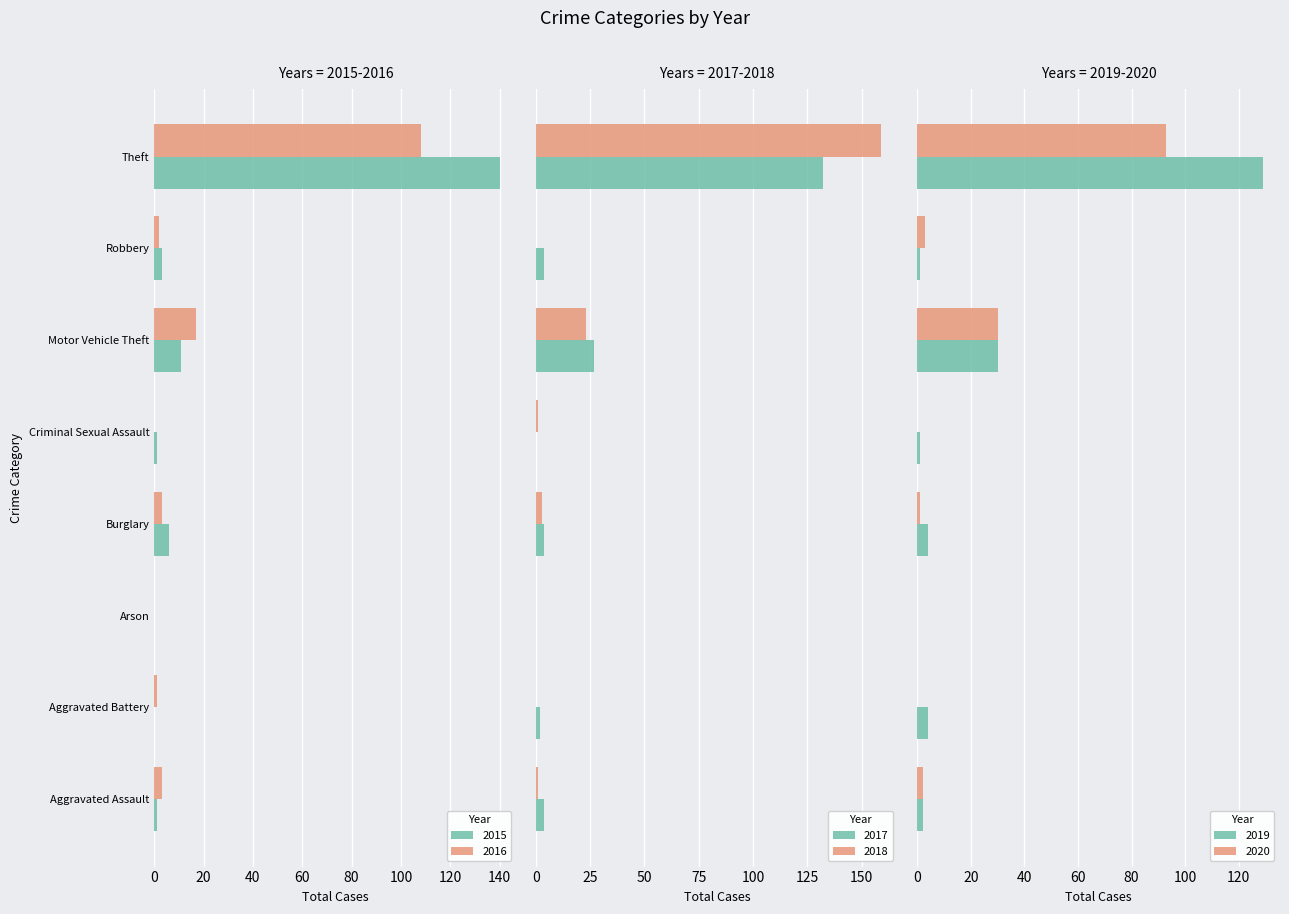

What is the label of the 8th bar from the left?

Theft